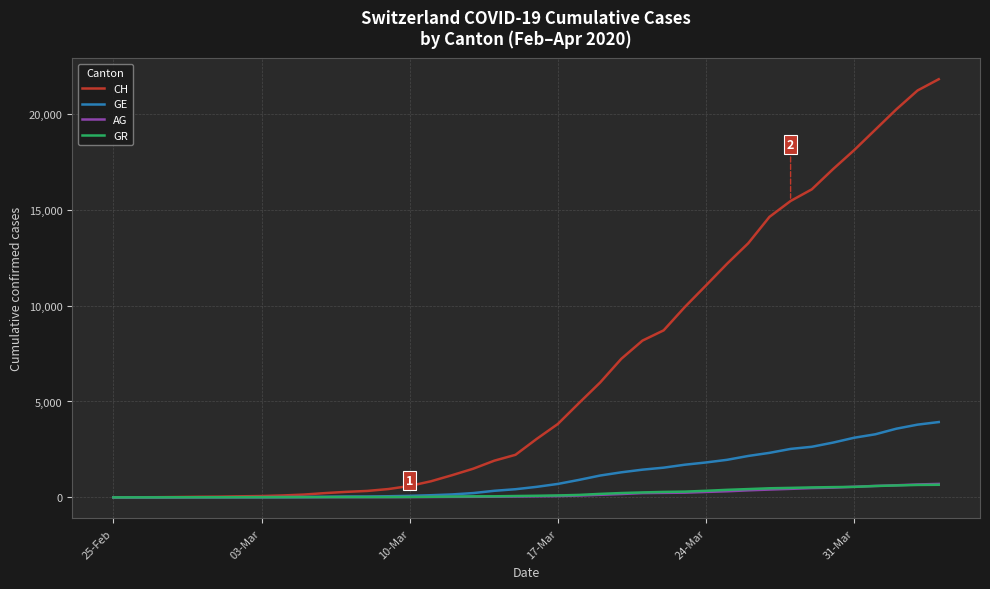

What is the greatest value displayed?

21806